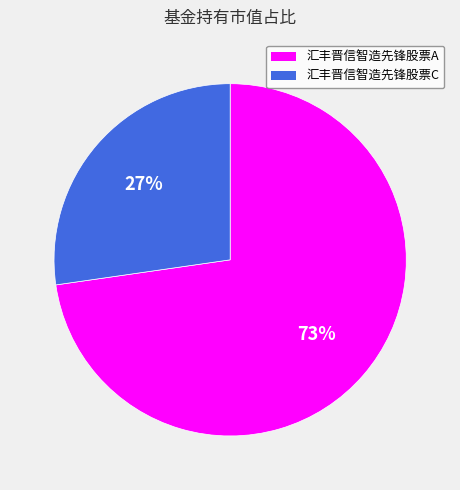

To the nearest percent, what is the average slice percentage?

50%